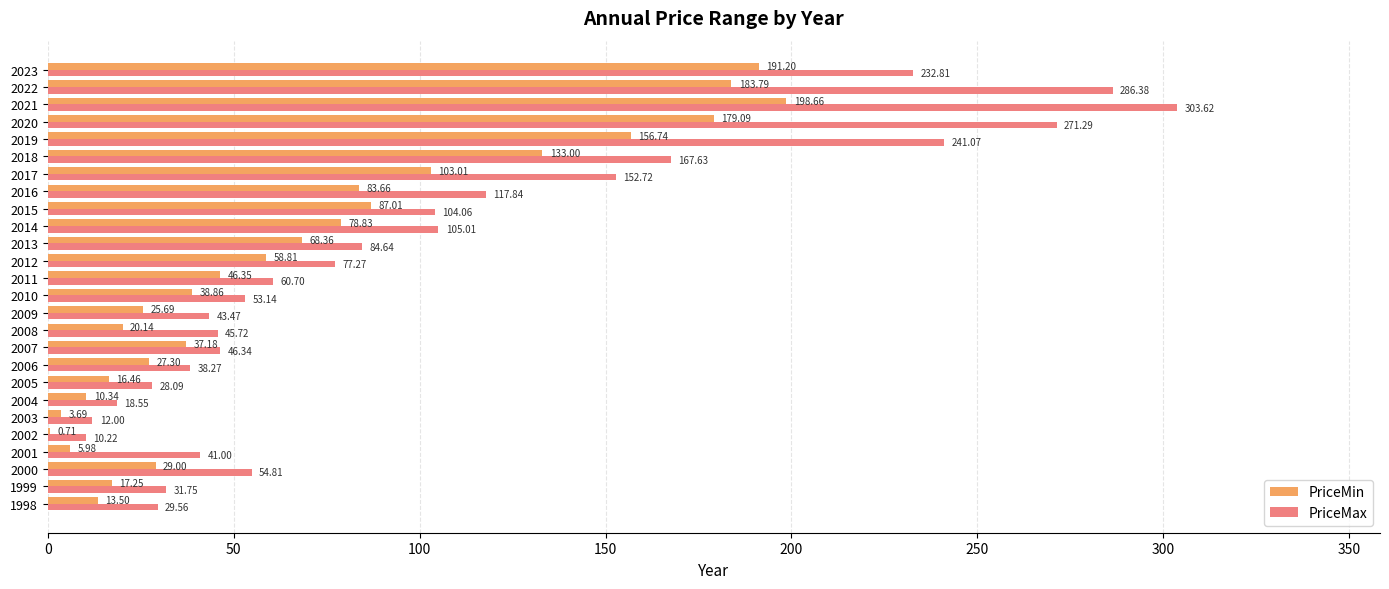

What is the sum of all PriceMin values?

1814.6